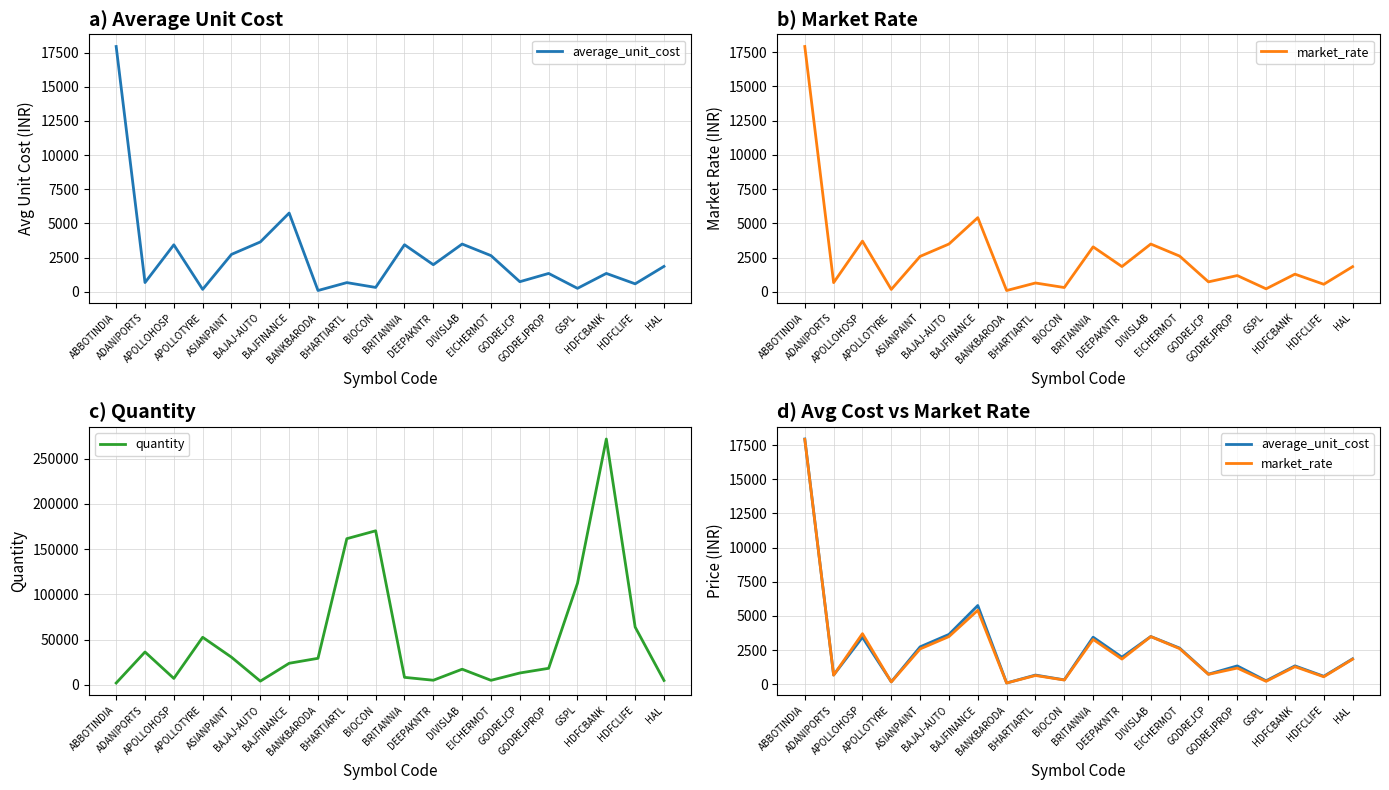

Reading left to right, list all the values displayed in this chart.

average_unit_cost: ABBOTINDIA=17939.7	ADANIPORTS=680.3	APOLLOHOSP=3441.7	APOLLOTYRE=182.2	ASIANPAINT=2741.2	BAJAJ-AUTO=3650.4	BAJFINANCE=5763.5	BANKBARODA=99.0	BHARTIARTL=677.4	BIOCON=325.5	BRITANNIA=3446.7	DEEPAKNTR=1985.8	DIVISLAB=3496.4	EICHERMOT=2650.7	GODREJCP=743.8	GODREJPROP=1347.8	GSPL=258.3	HDFCBANK=1349.4	HDFCLIFE=587.9	HAL=1863.7
market_rate: ABBOTINDIA=17915.2	ADANIPORTS=670.0	APOLLOHOSP=3704.0	APOLLOTYRE=174.3	ASIANPAINT=2588.4	BAJAJ-AUTO=3491.3	BAJFINANCE=5416.4	BANKBARODA=95.4	BHARTIARTL=645.5	BIOCON=314.2	BRITANNIA=3284.0	DEEPAKNTR=1845.8	DIVISLAB=3489.5	EICHERMOT=2609.8	GODREJCP=727.8	GODREJPROP=1188.5	GSPL=219.2	HDFCBANK=1290.7	HDFCLIFE=552.0	HAL=1836.5
quantity: ABBOTINDIA=1925.0	ADANIPORTS=36250.0	APOLLOHOSP=7000.0	APOLLOTYRE=52500.0	ASIANPAINT=30450.0	BAJAJ-AUTO=4000.0	BAJFINANCE=23750.0	BANKBARODA=29250.0	BHARTIARTL=161500.0	BIOCON=170200.0	BRITANNIA=8200.0	DEEPAKNTR=5000.0	DIVISLAB=17200.0	EICHERMOT=4900.0	GODREJCP=13000.0	GODREJPROP=18200.0	GSPL=112200.0	HDFCBANK=271700.0	HDFCLIFE=63800.0	HAL=4750.0